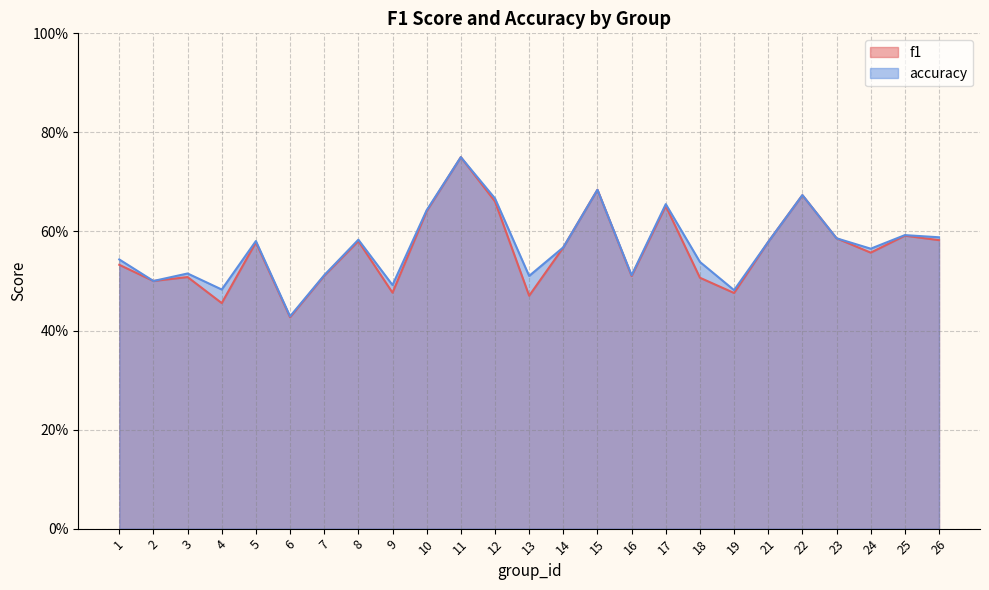

What is the minimum value for f1?

0.4